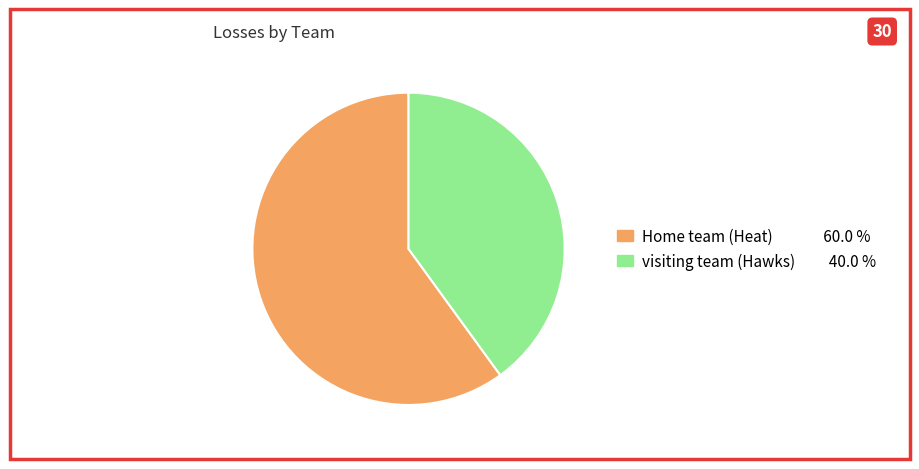

Which category has the smallest portion of the pie?

visiting team (Hawks)